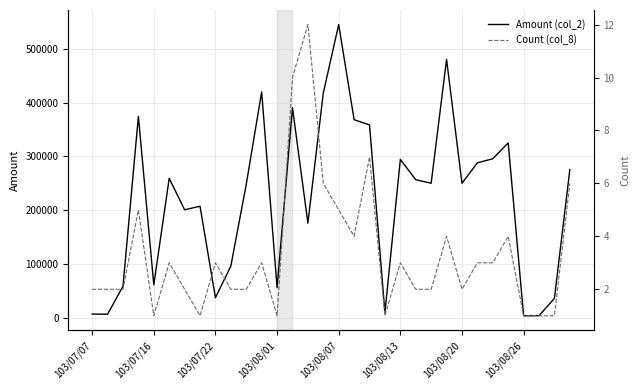

What is the total value across all series at 27?

325044